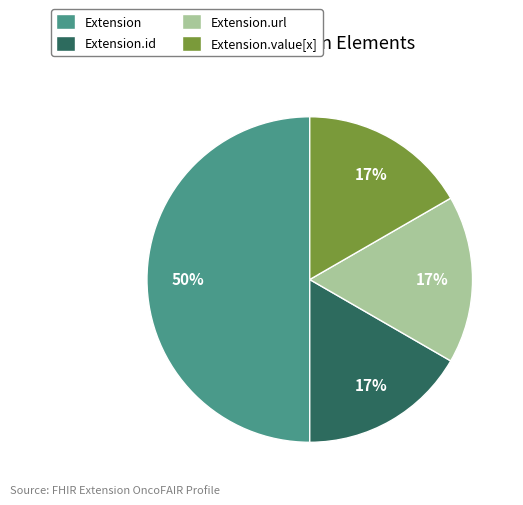

Which category has the biggest portion of the pie?

Extension